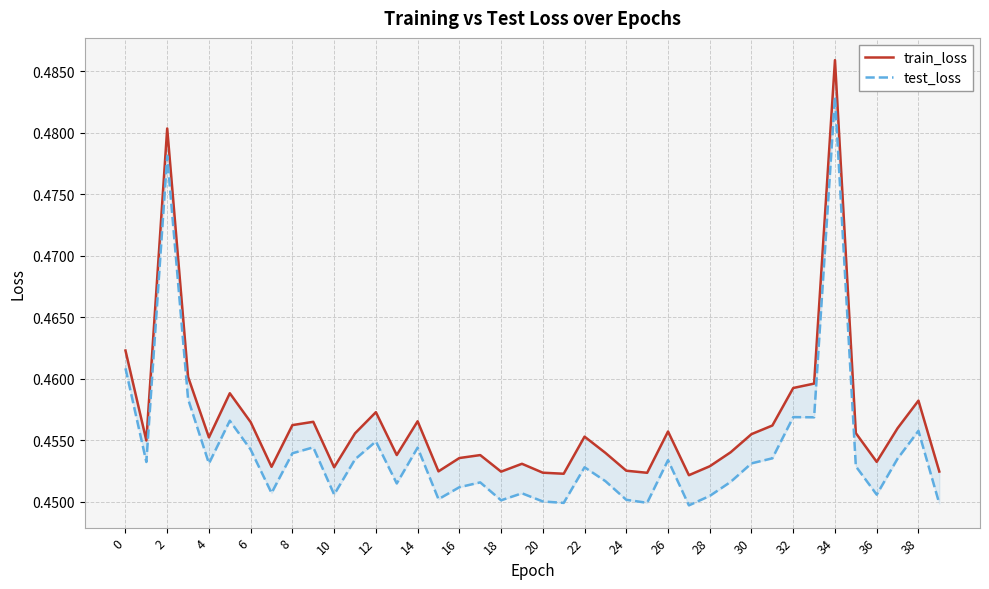

How many lines are shown in the chart?

2